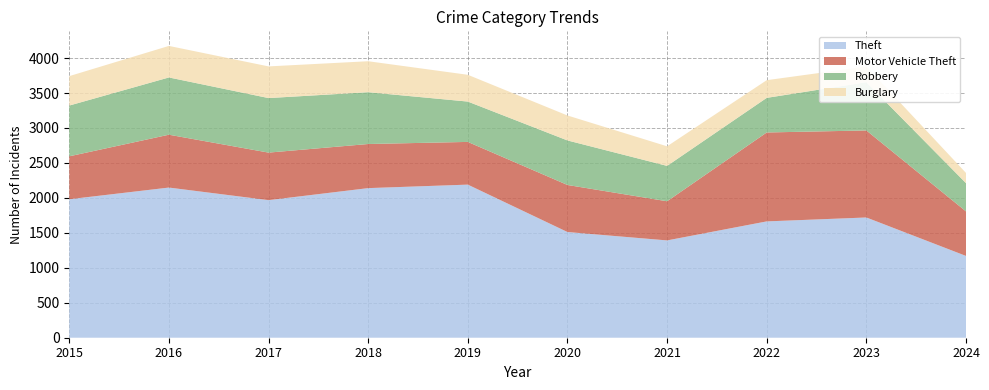

Reading left to right, list all the values displayed in this chart.

Theft: 2015=1981	2016=2148	2017=1968	2018=2140	2019=2190	2020=1512	2021=1392	2022=1664	2023=1720	2024=1170
Motor Vehicle Theft: 2015=614	2016=756	2017=680	2018=631	2019=611	2020=673	2021=560	2022=1272	2023=1245	2024=637
Robbery: 2015=726	2016=819	2017=780	2018=741	2019=577	2020=637	2021=506	2022=495	2023=690	2024=404
Burglary: 2015=421	2016=451	2017=453	2018=443	2019=383	2020=357	2021=280	2022=253	2023=224	2024=146